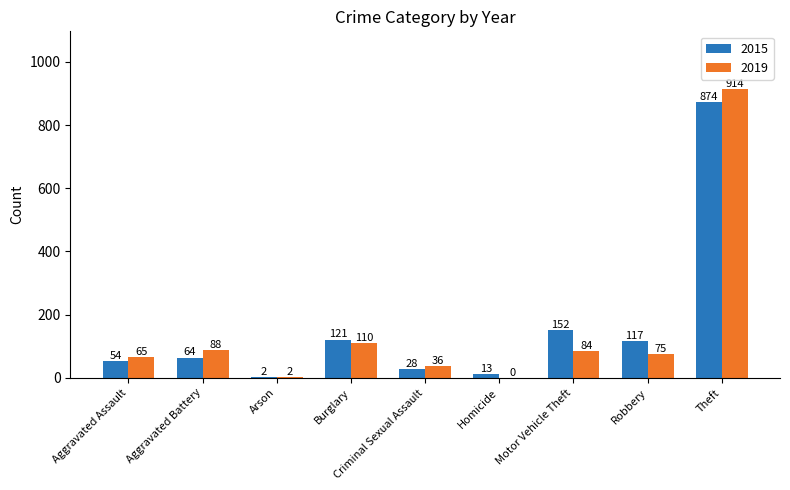

The value of 2019 at Aggravated Assault is 65. True or false?

True